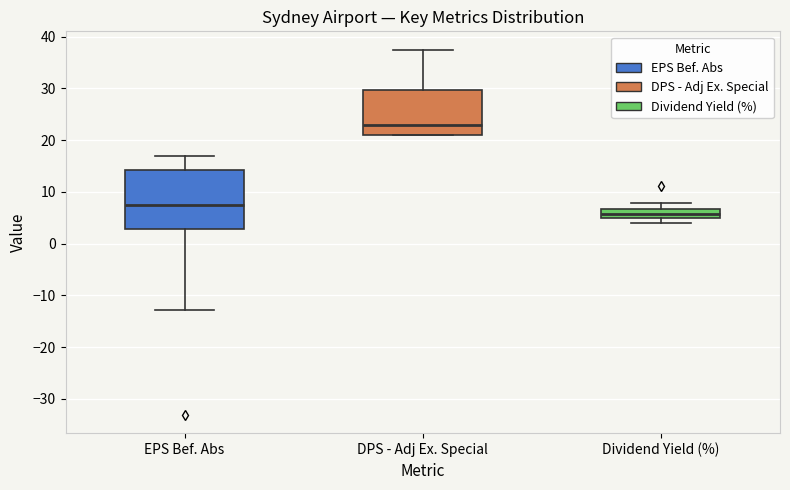

Reading left to right, read every box against the y-axis: the position of its median line, the range the box covers, and the ends of its whiskers. The values are not printed on the chart, so give them approximately, as read against the axis.

EPS Bef. Abs: median 8, box 3 to 14, whiskers -13 to 17
DPS - Adj Ex. Special: median 23, box 21 to 30, whiskers 21 to 38
Dividend Yield (%): median 6, box 5 to 7, whiskers 4 to 8